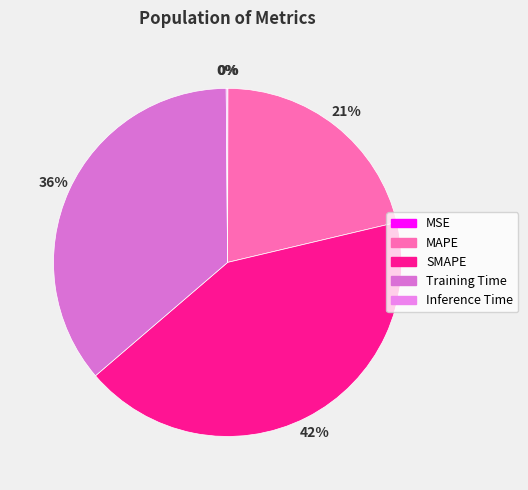

Is MAPE the majority of the pie?

No